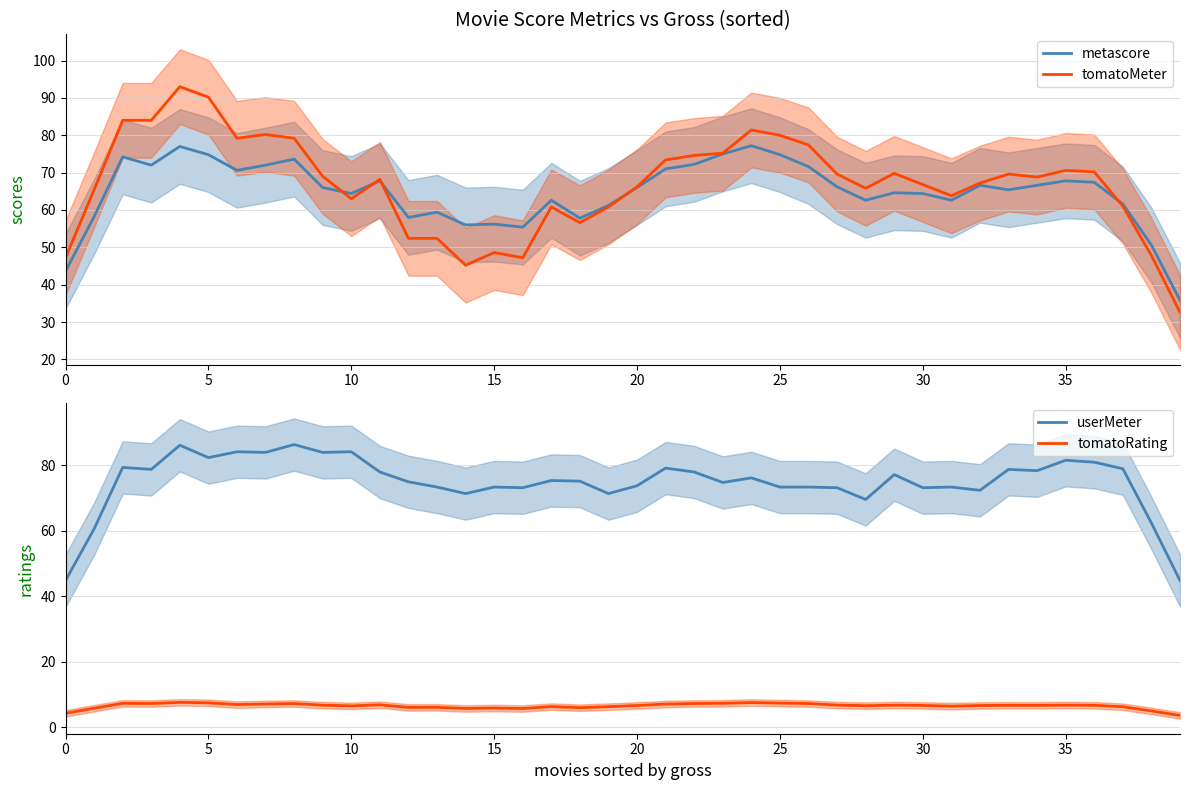

Which series has the largest range (max minus min)?

tomatoMeter